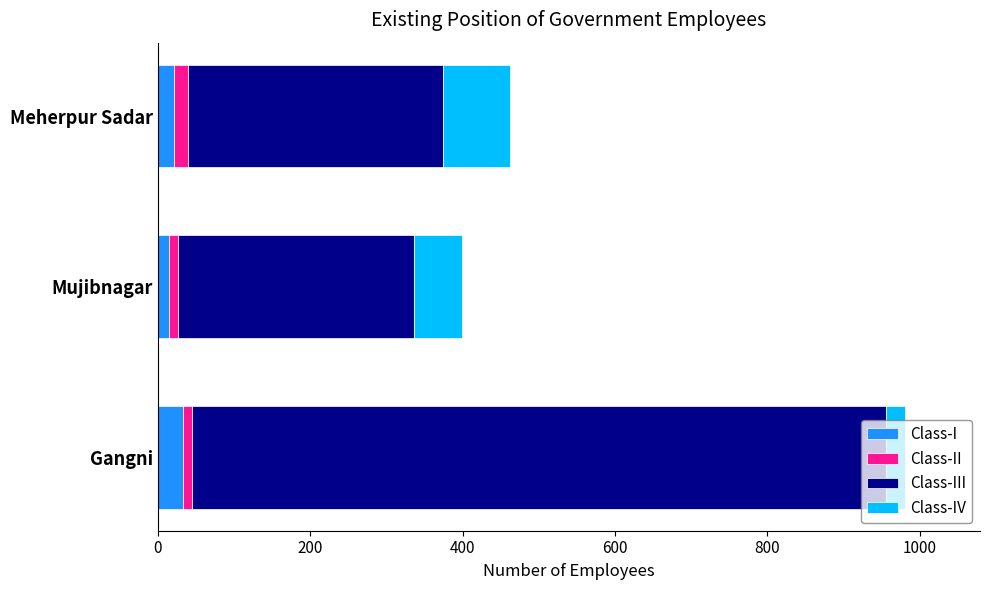

At which category is the sum across all series the highest?

Gangni